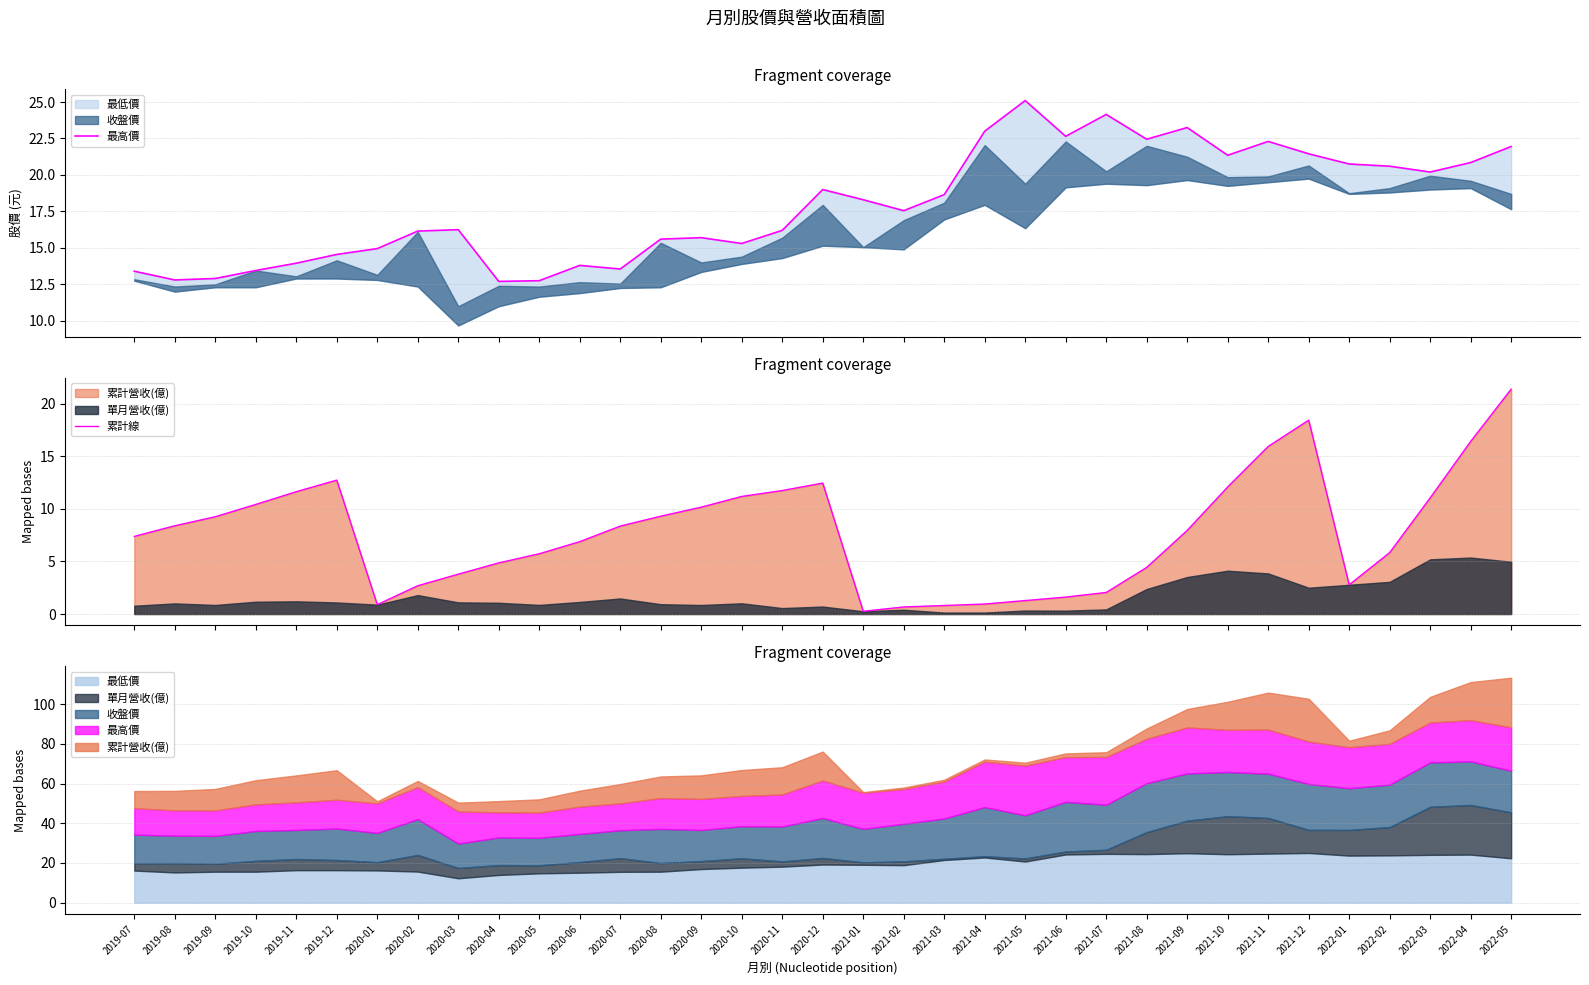

At which label does 累計線 reach its minimum?

2021-01